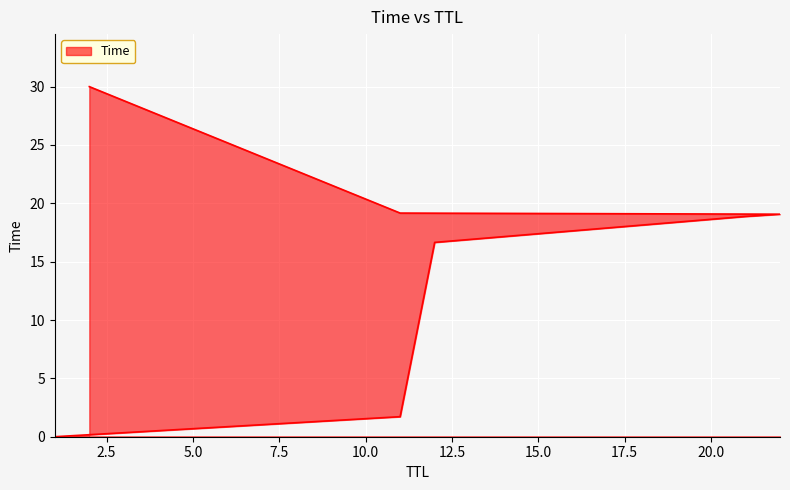

What is the difference between the values at 12 and 21?

2.2